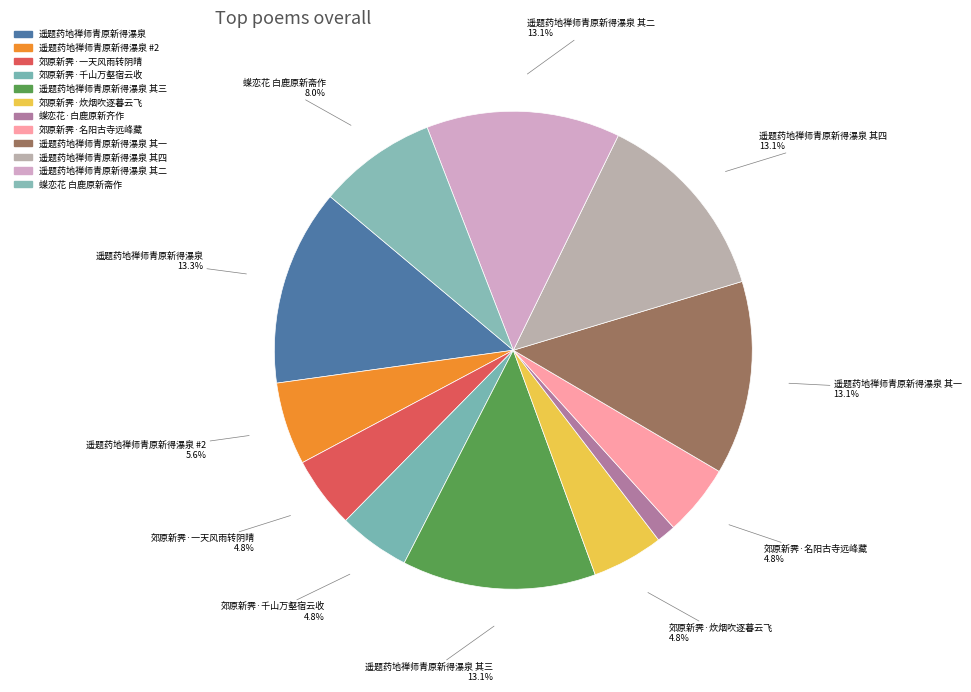

How many slices are in this pie chart?

12